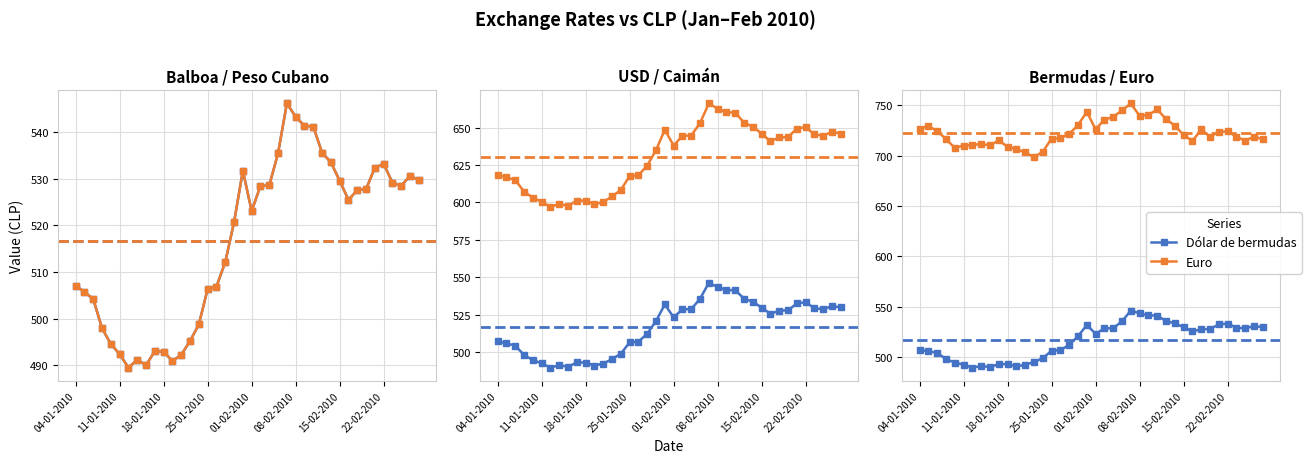

What is the approximate value of Peso cubano at 11?

490.9